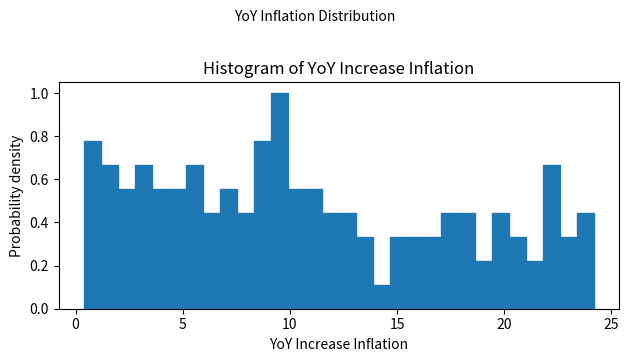

Read against the x-axis, roughly where is the centre of the tallest bar?

9.5